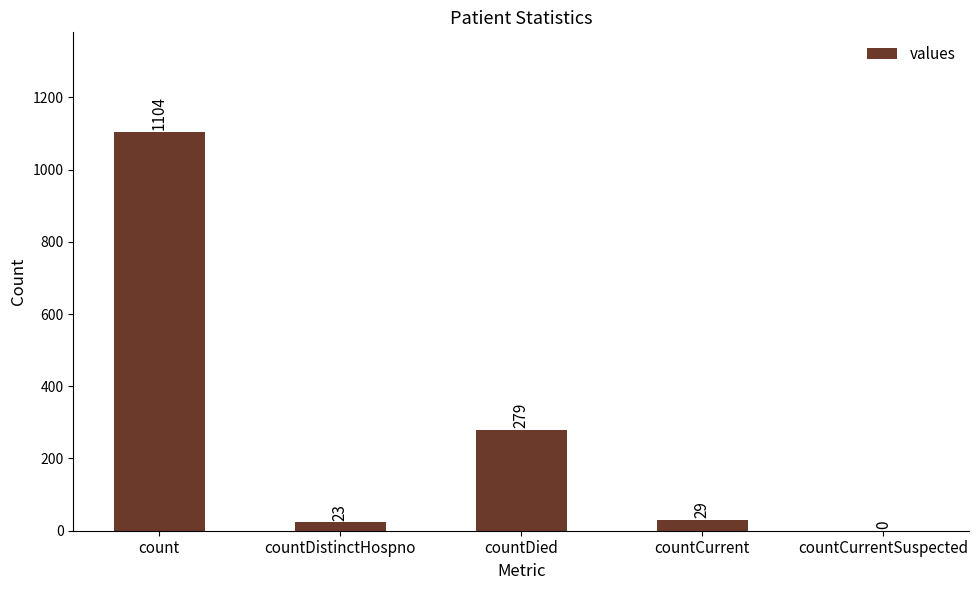

Read the value at countDied.

279